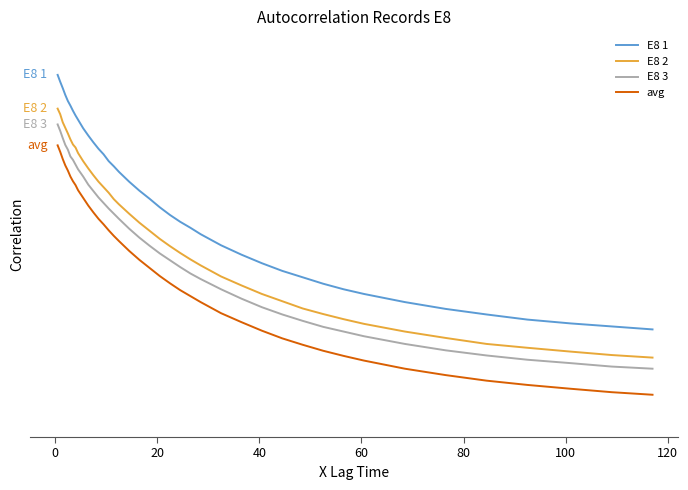

True or false: E8 3 and E8 1 intersect in this chart.

False